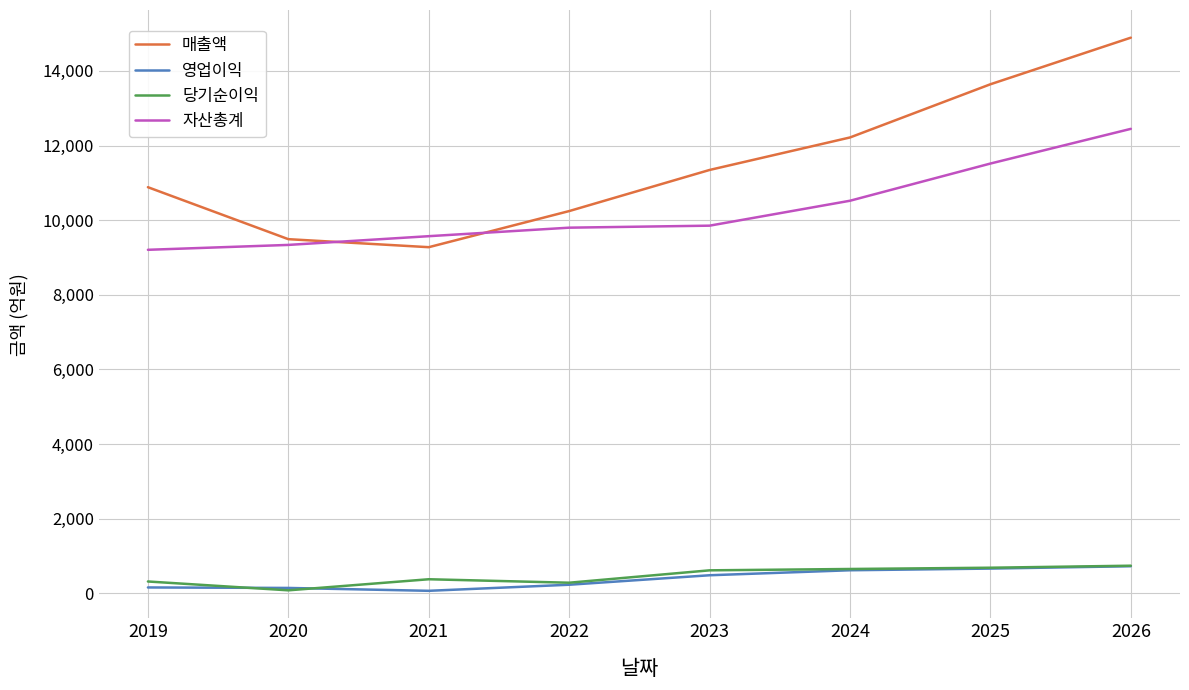

What are all the series names shown in the legend?

매출액, 영업이익, 당기순이익, 자산총계